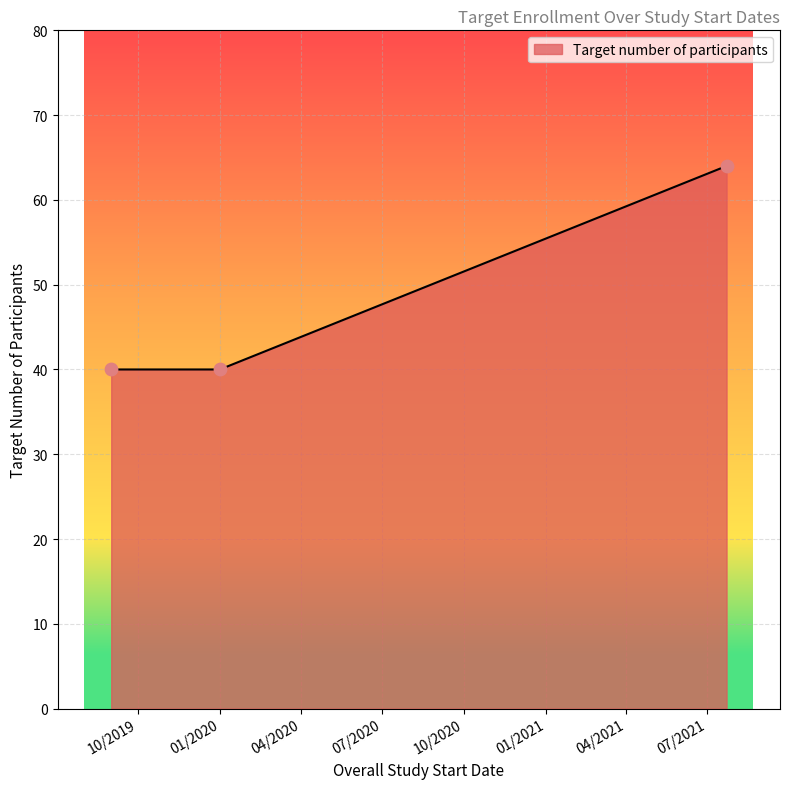

What is the greatest value displayed?

64